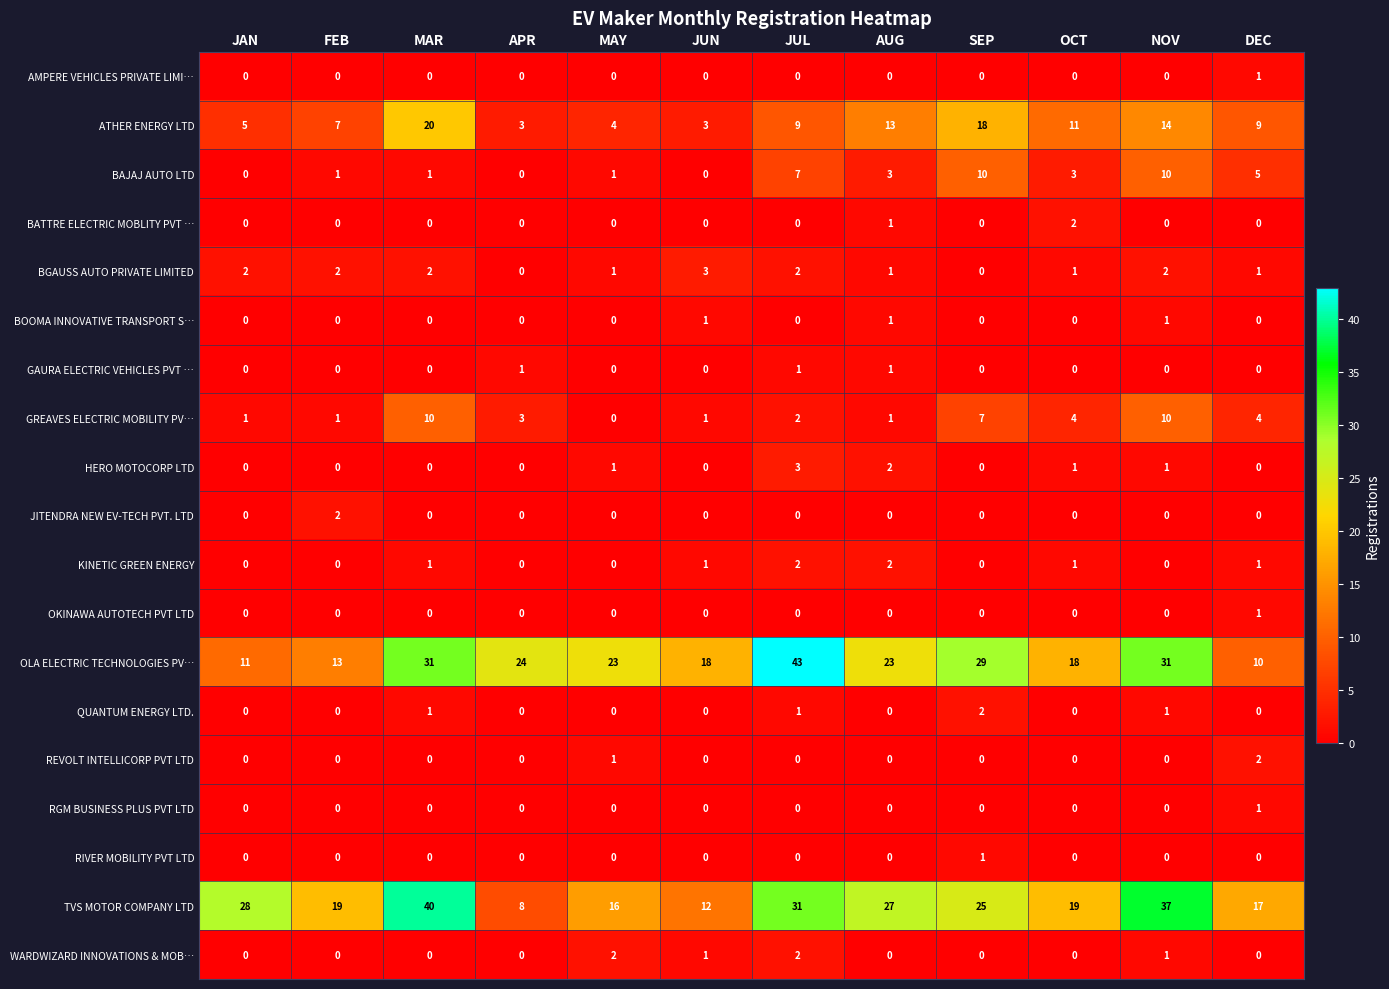

Is it true that OKINAWA AUTOTECH PVT LTD equals -1 at JUL?

False